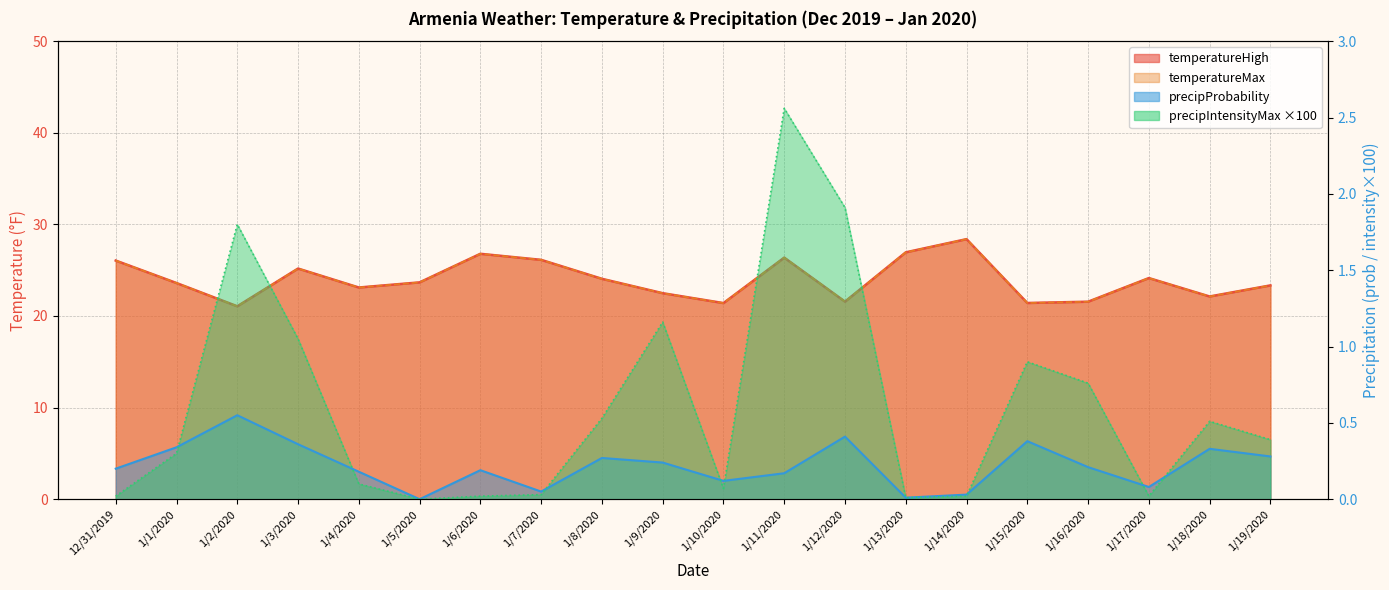

What is the label of the 19th point from the left?

1/18/2020